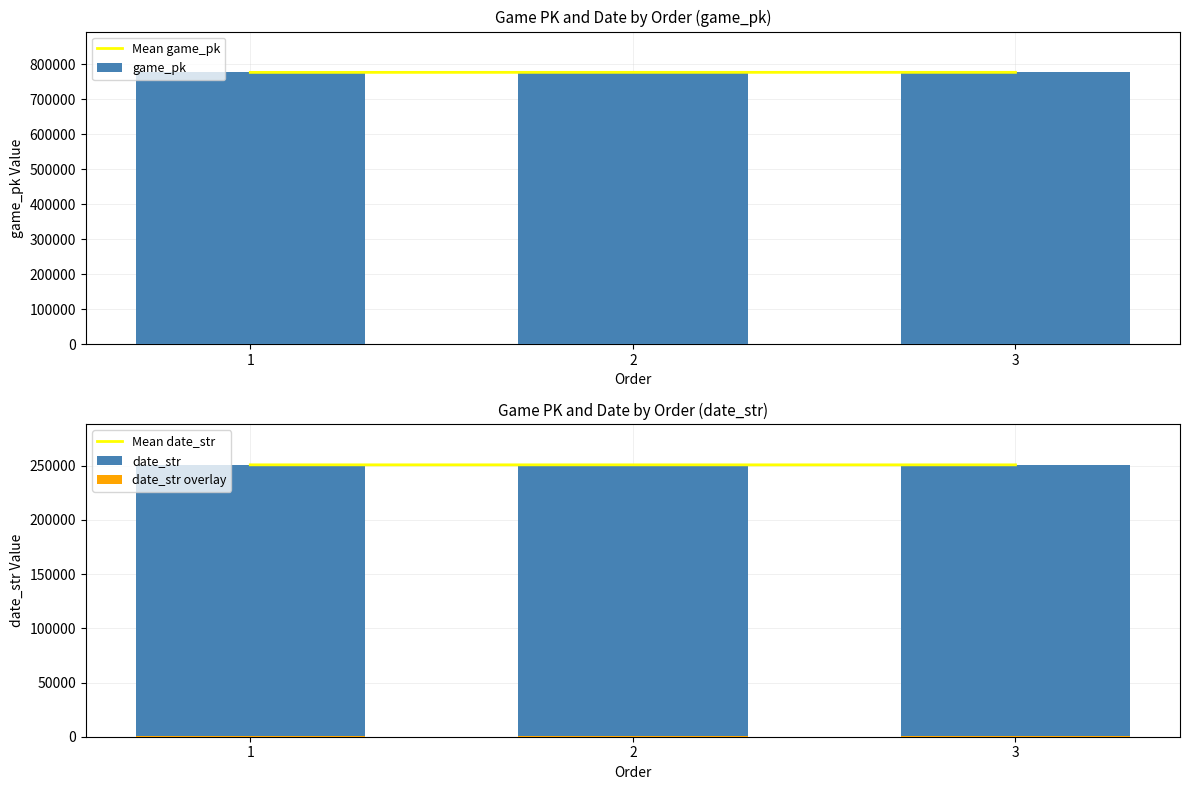

What is the total value across all series at 2?

2055645.6